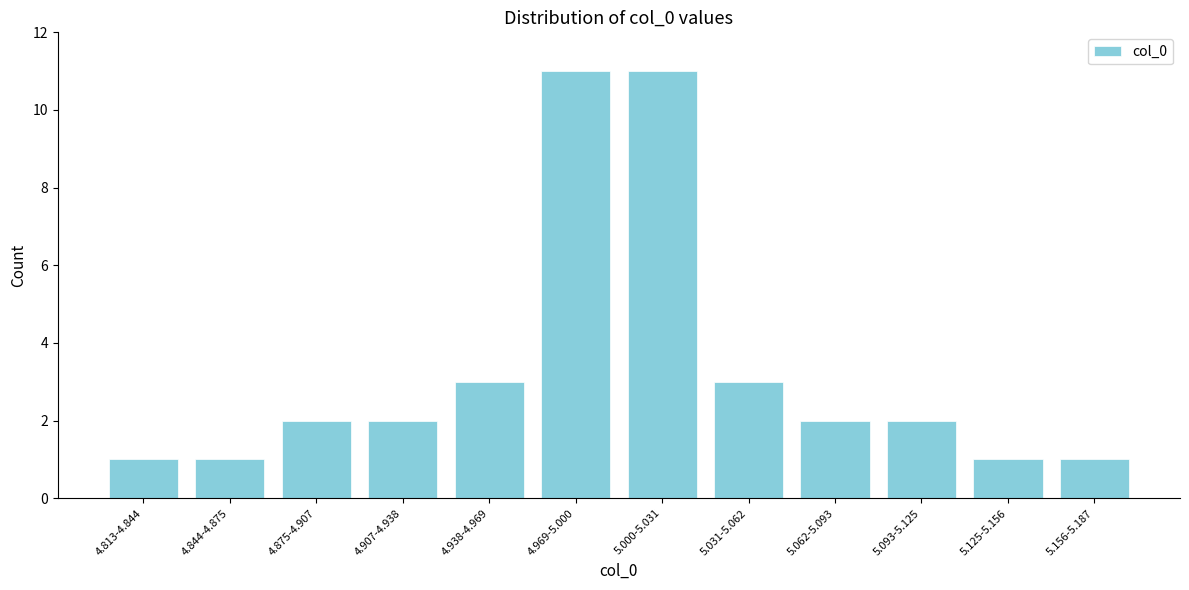

Reading left to right, extract all data points from this chart.

1	1	2	2	3	11	11	3	2	2	1	1